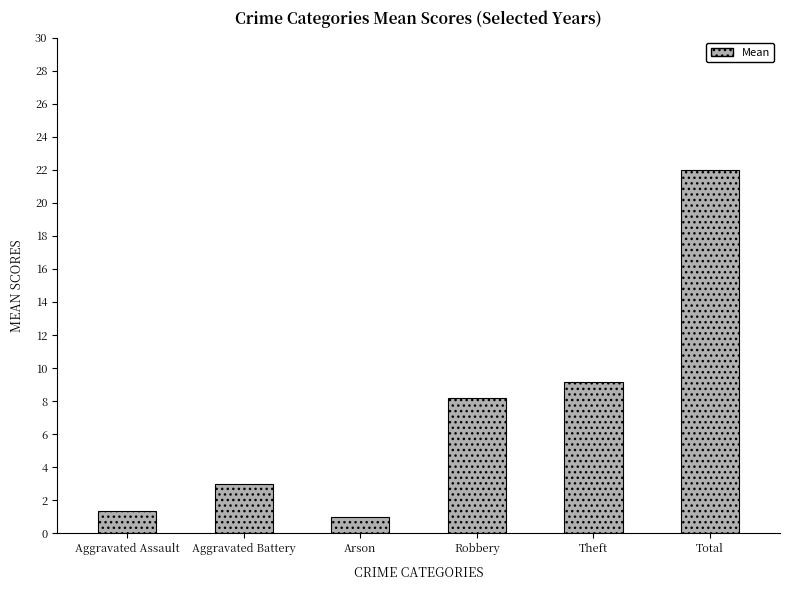

Approximately how many times larger is the value at Aggravated Battery compared to Aggravated Assault?

2.3